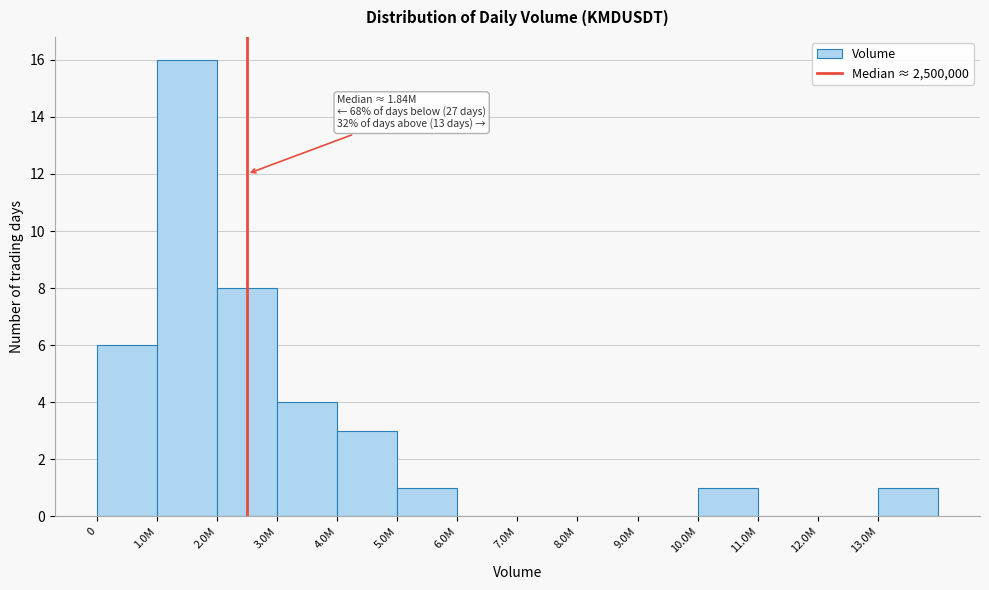

Reading left to right, transcribe all the data shown in this chart.

0=6	1.0M=16	2.0M=8	3.0M=4	4.0M=3	5.0M=1	6.0M=0	7.0M=0	8.0M=0	9.0M=0	10.0M=1	11.0M=0	12.0M=0	13.0M=1